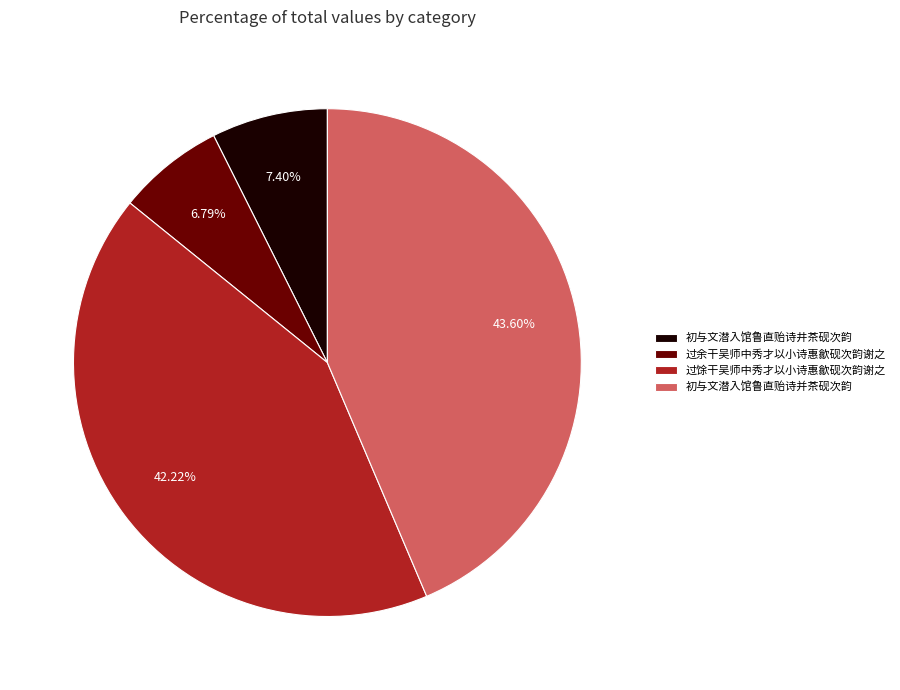

To the nearest percent, what percentage of the pie is 初与文潜入馆鲁直贻诗并茶砚次韵?

44%